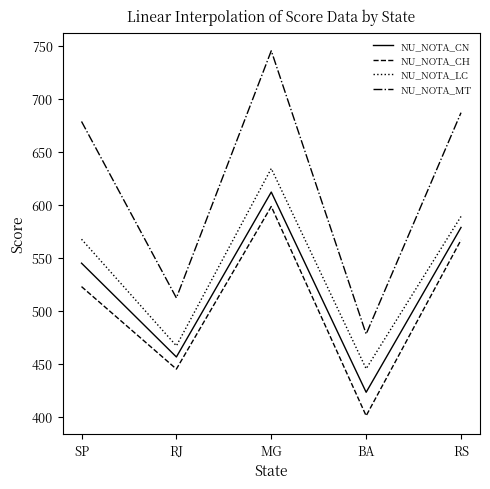

At which category is the sum across all series the highest?

MG